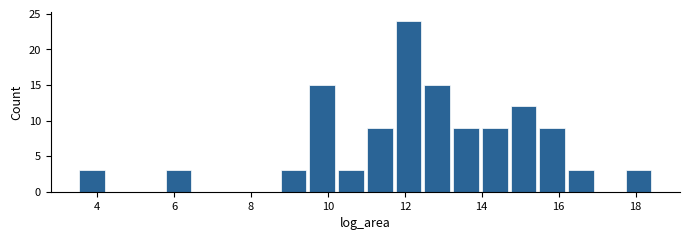

Around what value on the x-axis is the tallest bar? Give the approximate position of its centre, as read against the axis.

12.0